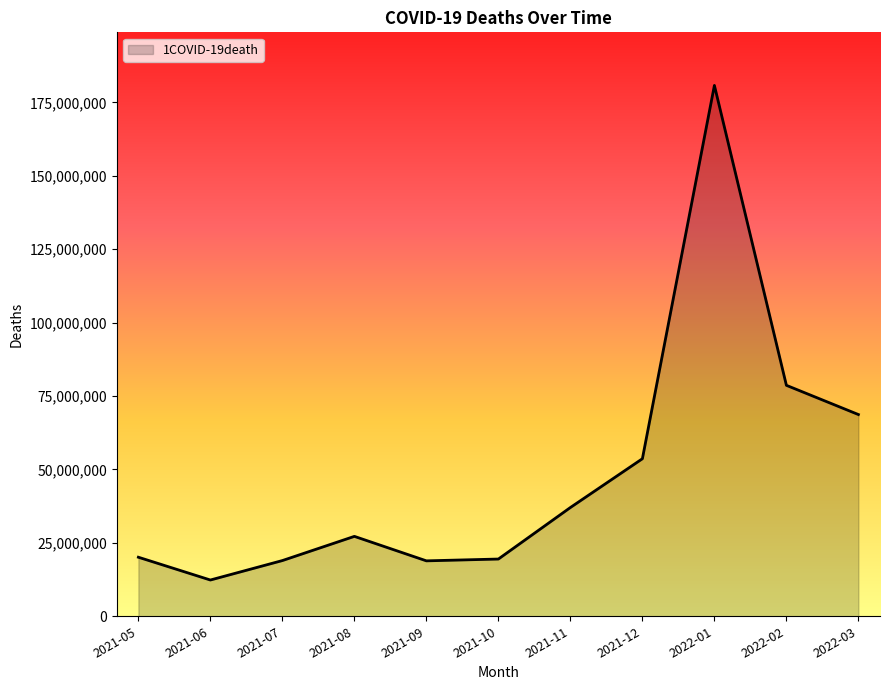

What is the sum of the values at 2021-11 and 2022-01?

217783955